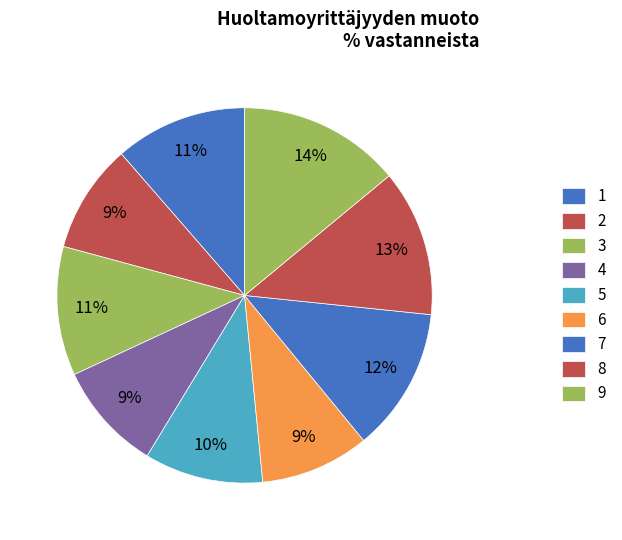

Is there a majority slice in this chart?

No